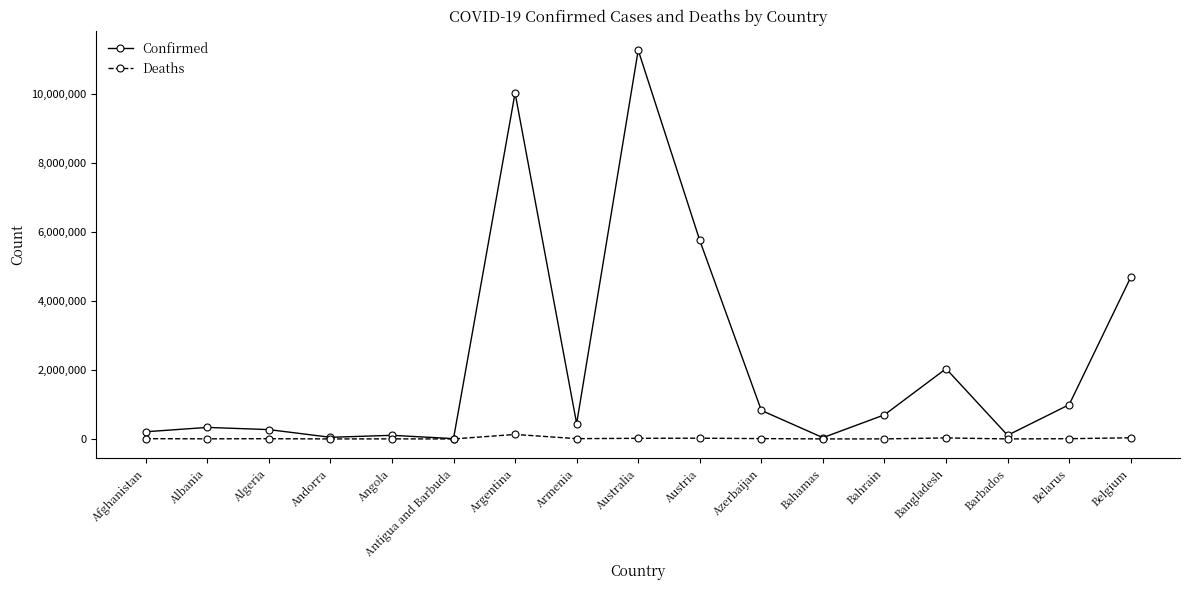

What is the label of the 8th point from the left?

Armenia